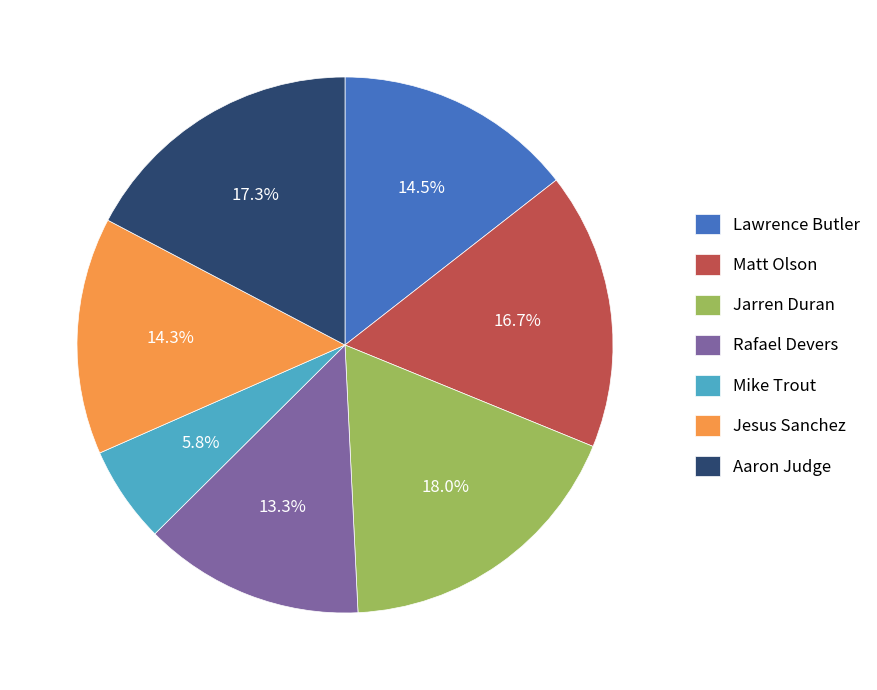

What percentage do Jesus Sanchez and Aaron Judge together represent?

31.6%